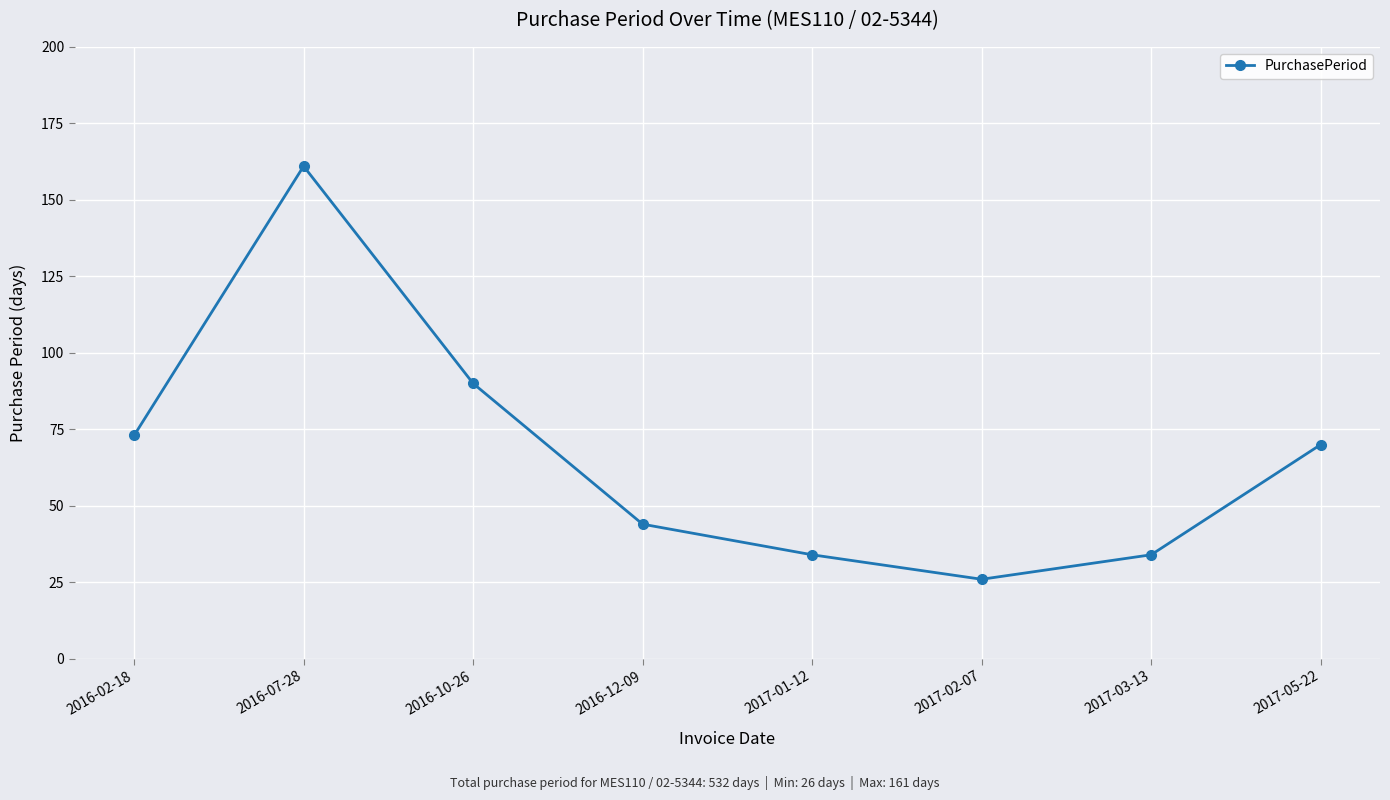

How many categories are shown in the chart?

8